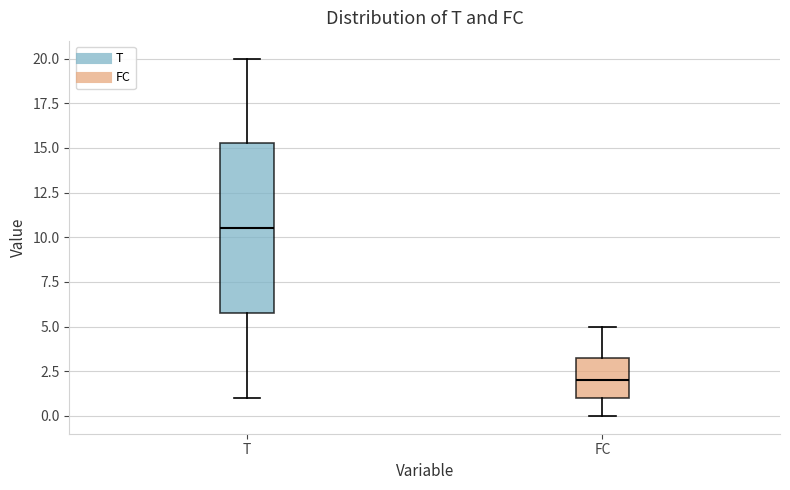

Reading left to right, transcribe this box plot: for each box, give where its median line is, the range the box spans, and where its two whiskers end, as read against the y-axis. The values are not printed on the chart, so give them approximately, as read against the axis.

T: median 10.5, box 6.0 to 15.5, whiskers 1.0 to 20.0
FC: median 2.0, box 1.0 to 3.5, whiskers 0.0 to 5.0